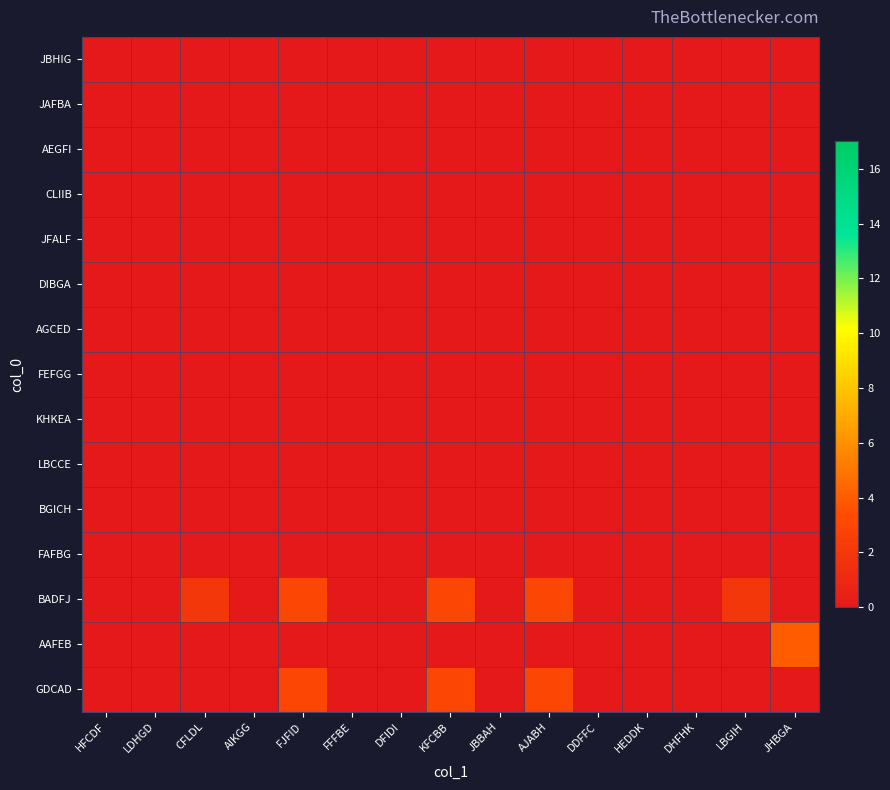

At how many categories does at least one series exceed 1?

6